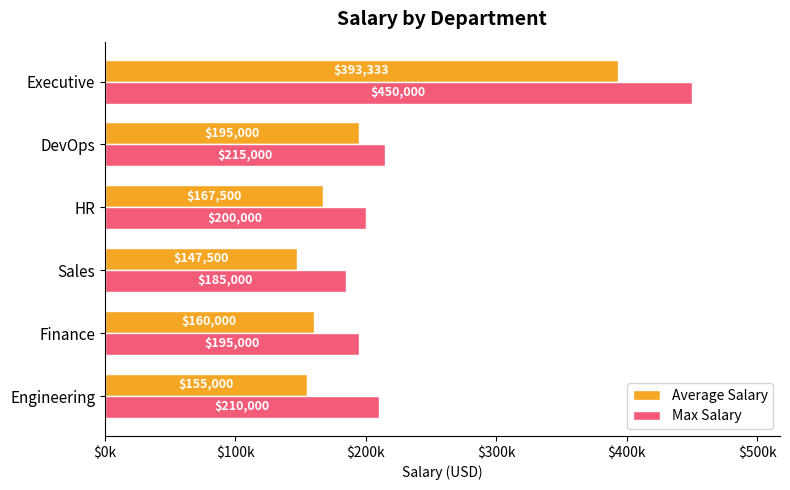

What are all the series names shown in the legend?

Average Salary, Max Salary